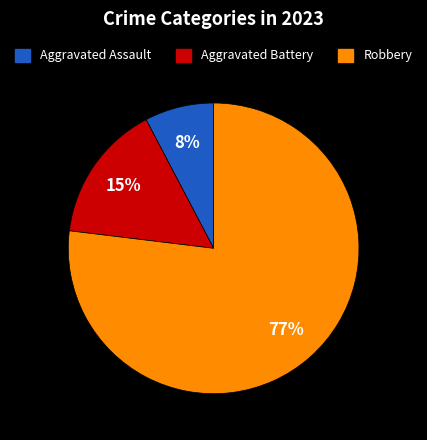

To the nearest percent, what is the combined percentage of Aggravated Assault and Robbery?

85%